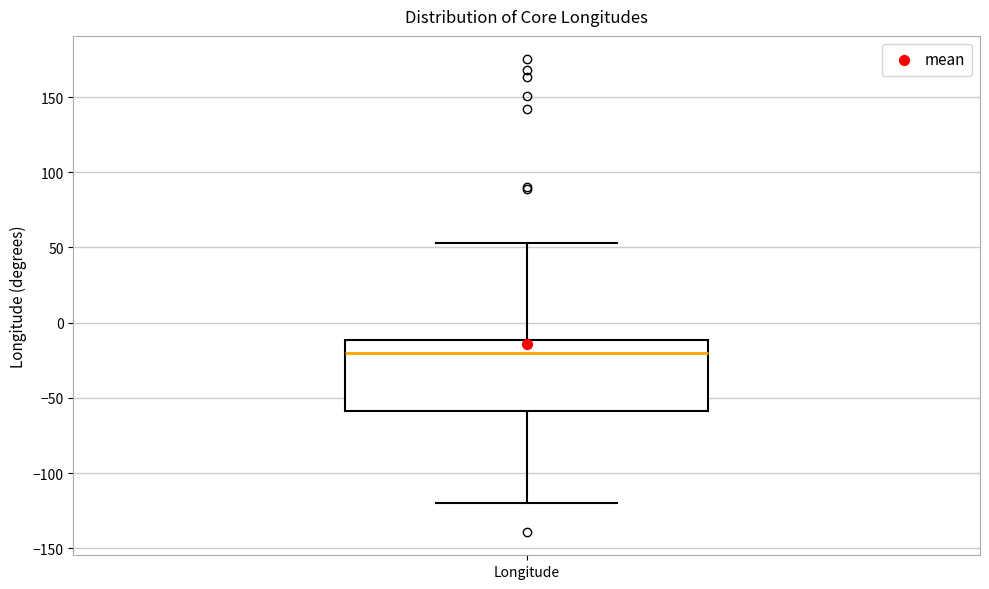

Where does the median line of the box for Longitude sit on the y-axis? The values are not printed on the chart, so give them approximately, as read against the axis.

-20